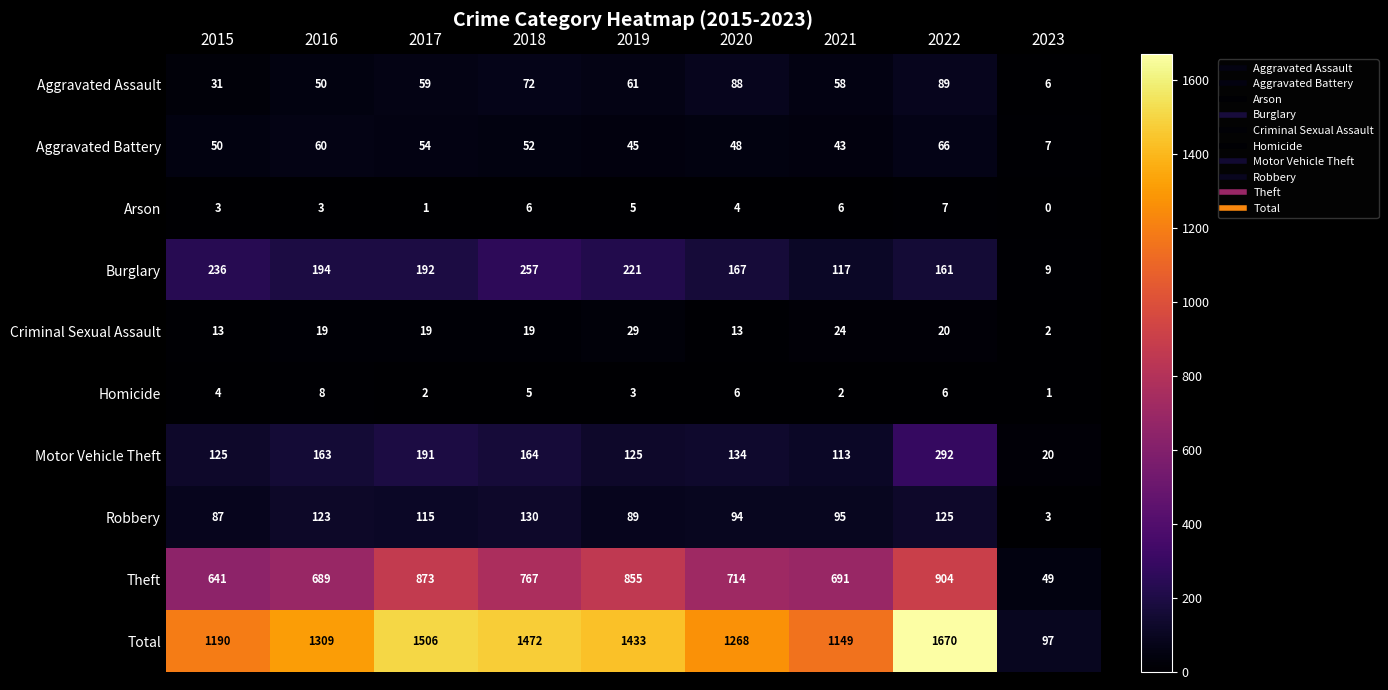

Is it true that Theft equals 49 at 2023?

True